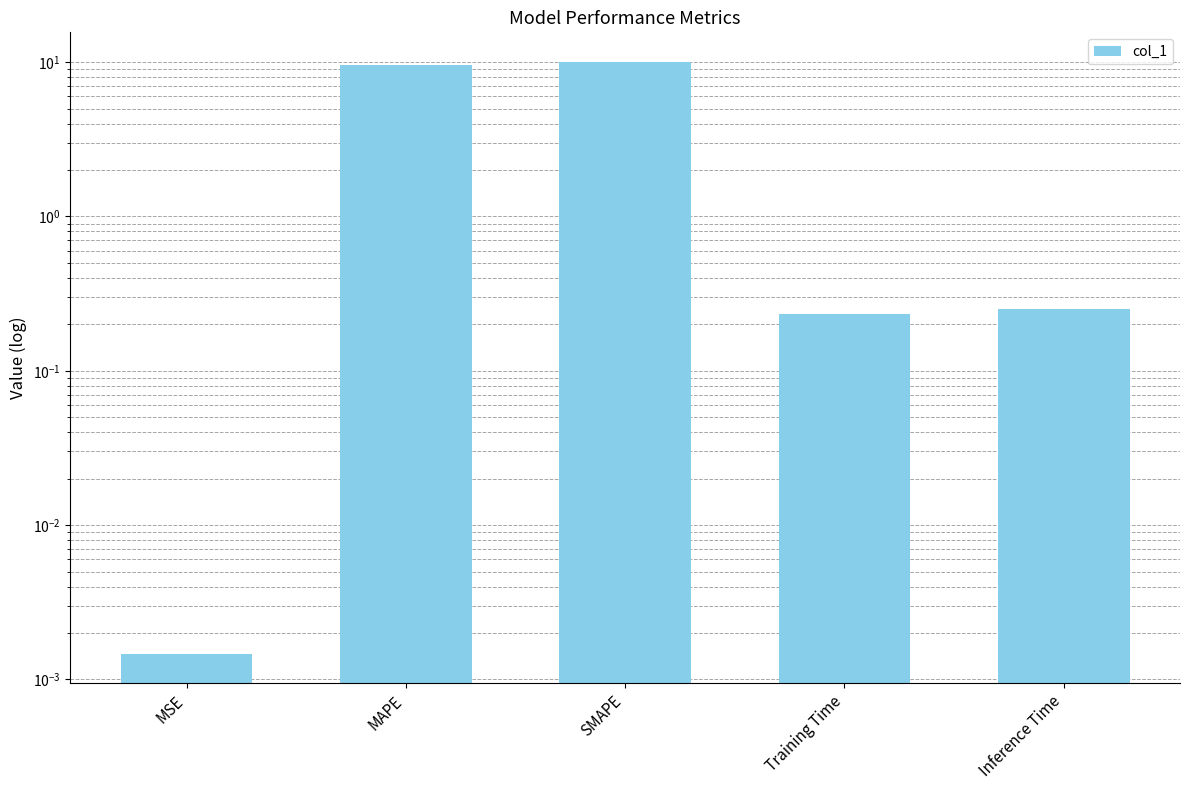

What is the sum of the values at Training Time and Inference Time?

0.5